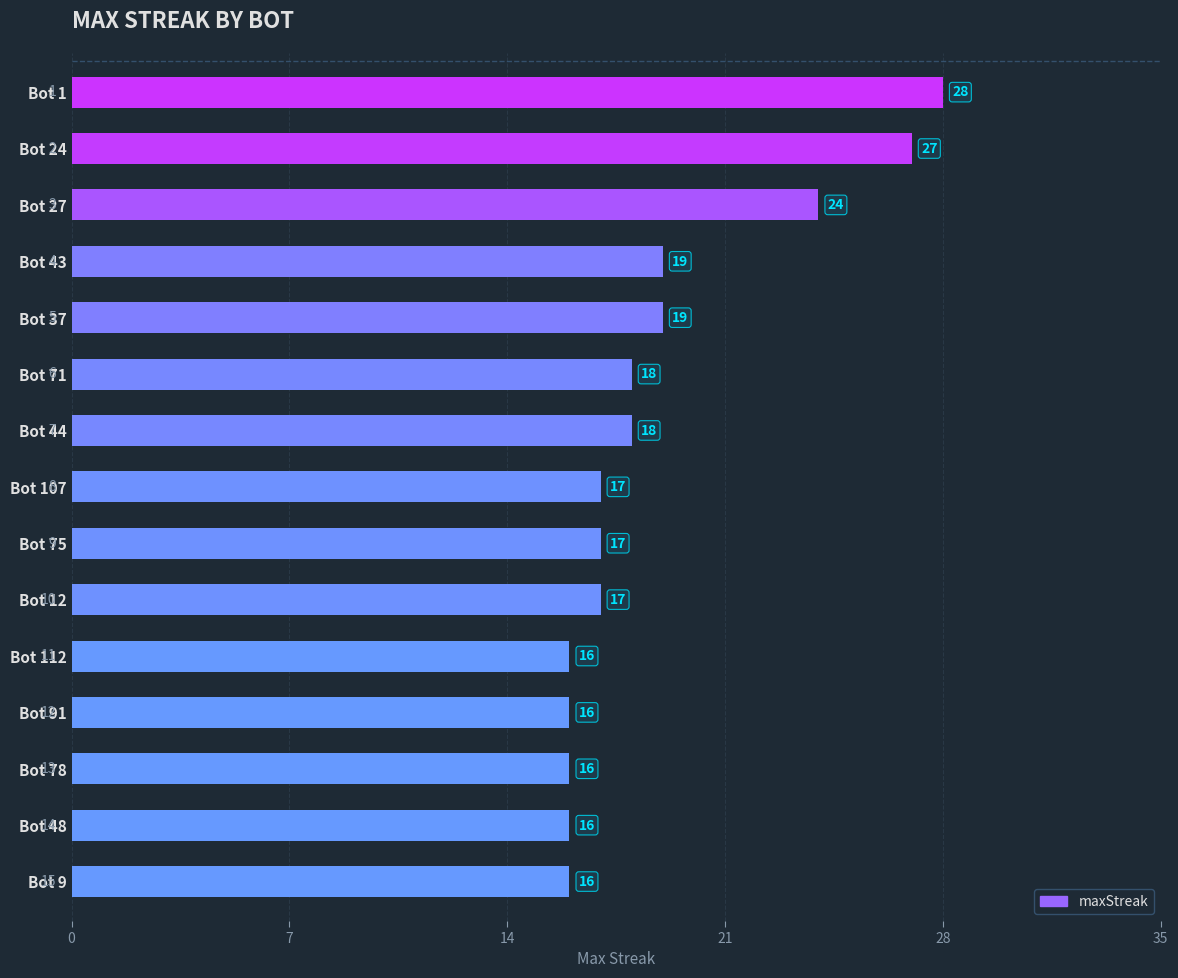

What is the difference between the maximum and minimum values?

12